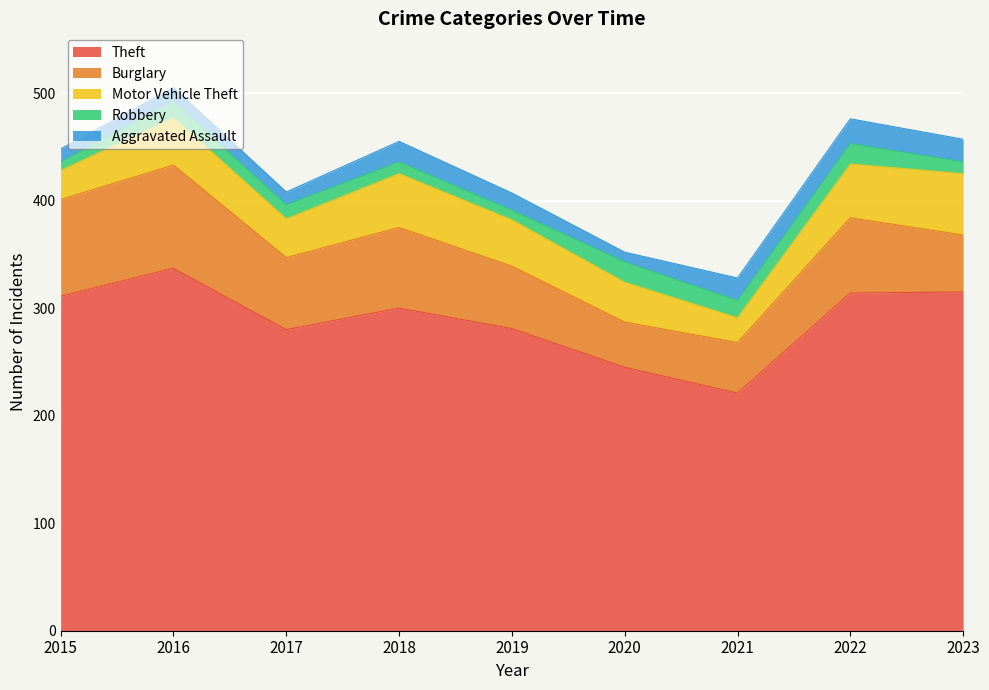

Which has a higher value, 2016 or 2017?

2016